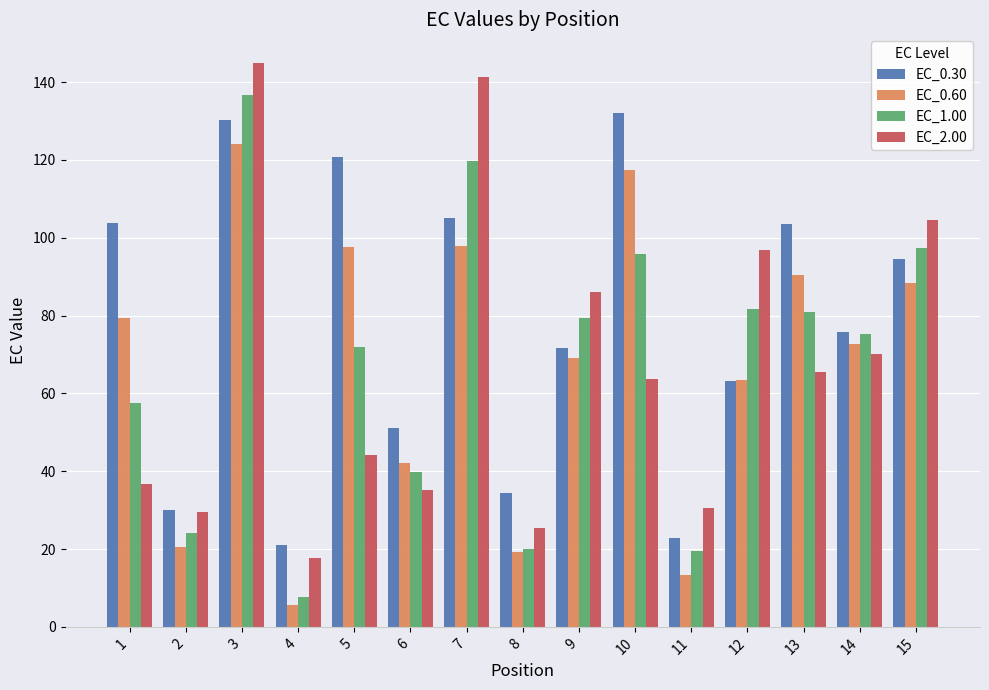

Which series has the largest total across all categories?

EC_0.30